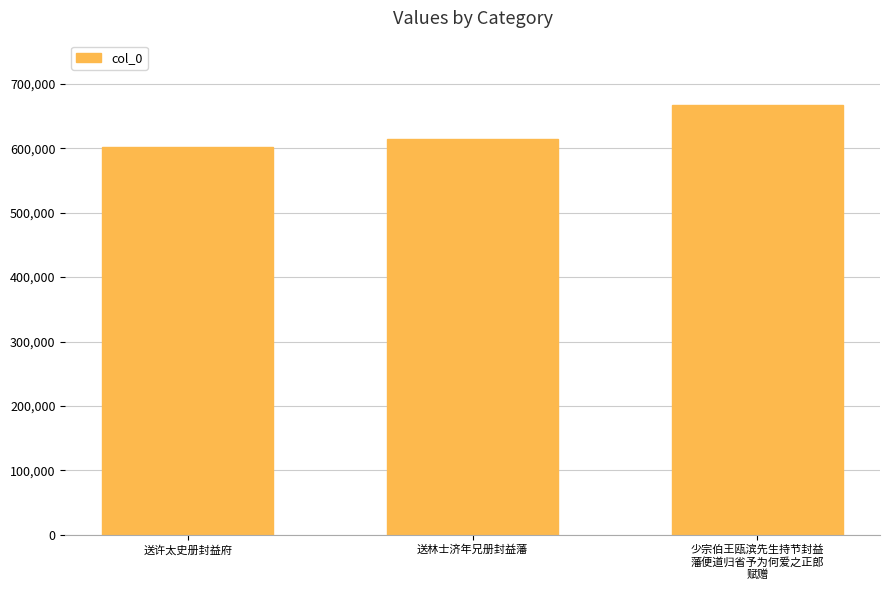

How many data points are less than 614667?

1